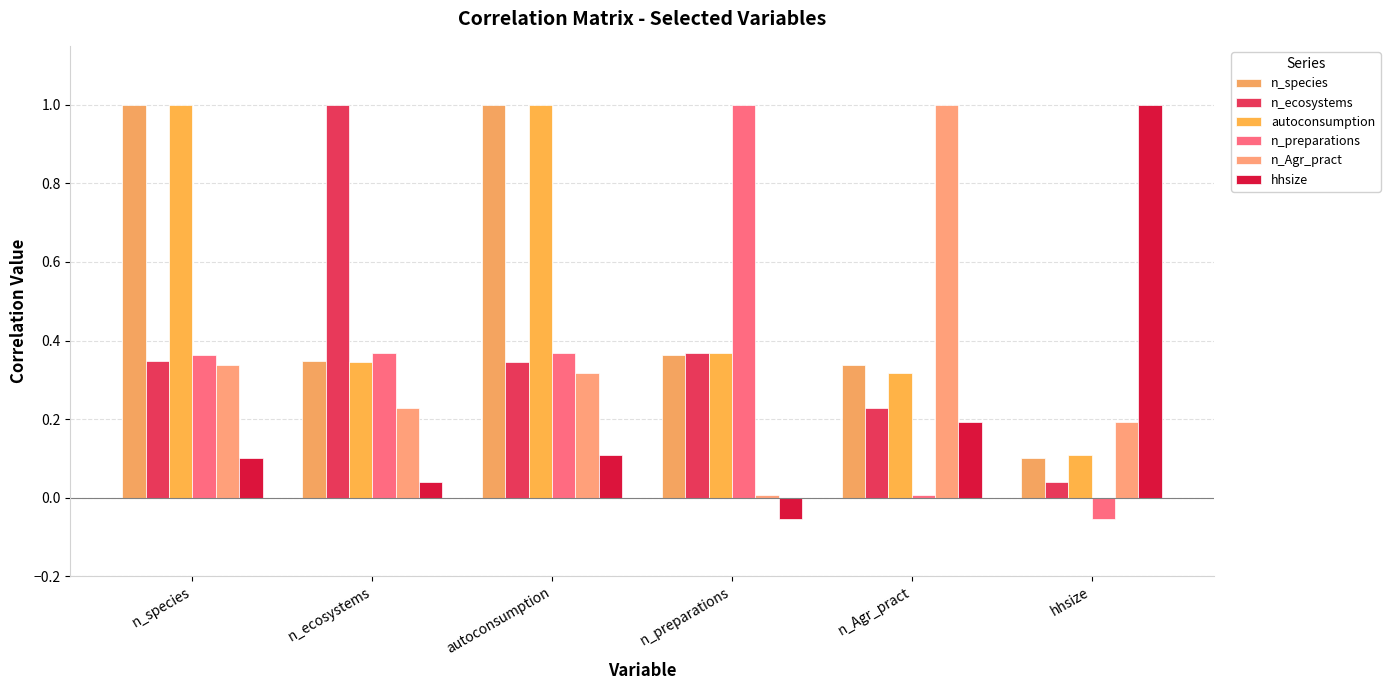

How many categories are shown in the chart?

6